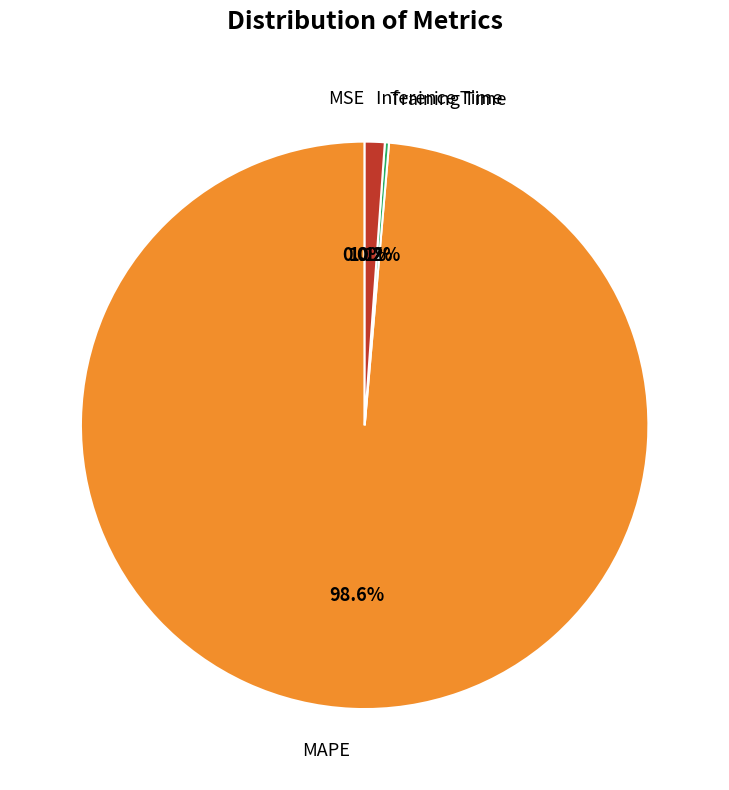

Which slice is the largest?

MAPE